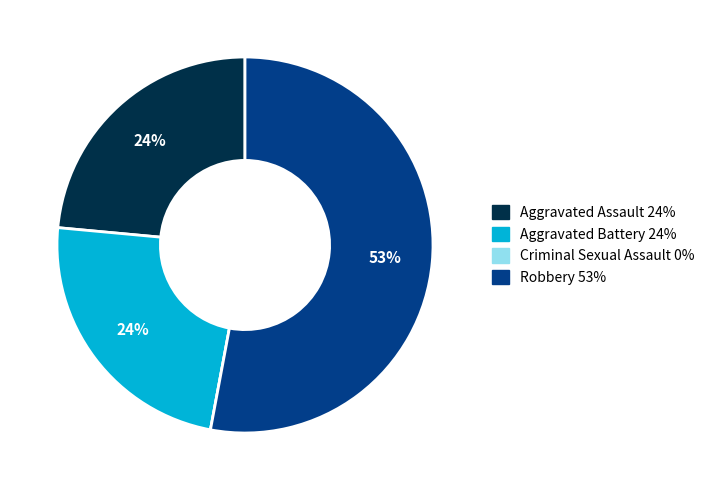

To the nearest percent, what is the average slice percentage?

25%